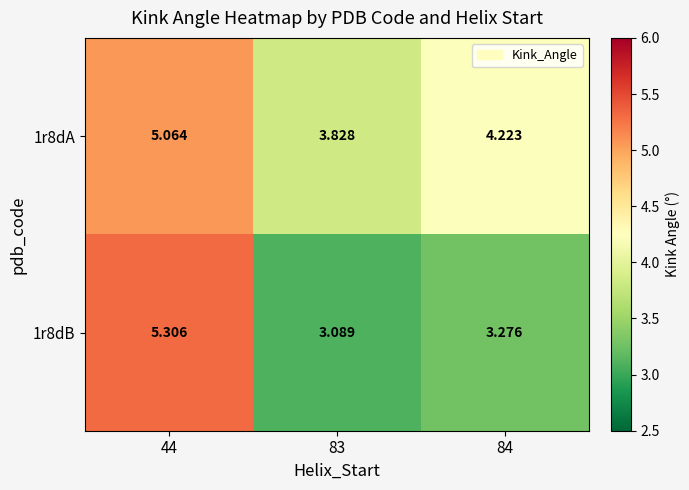

How many data points does each series have?

3